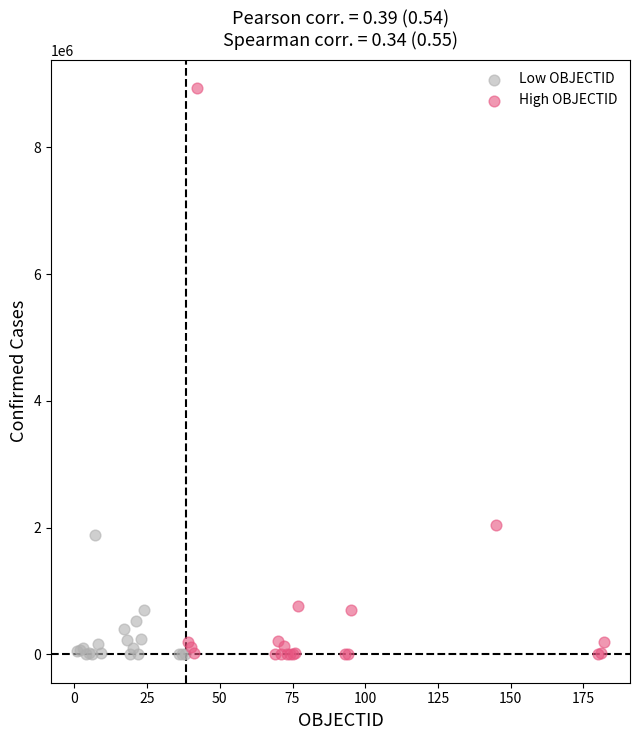

Which series reaches the maximum Y coordinate?

High OBJECTID